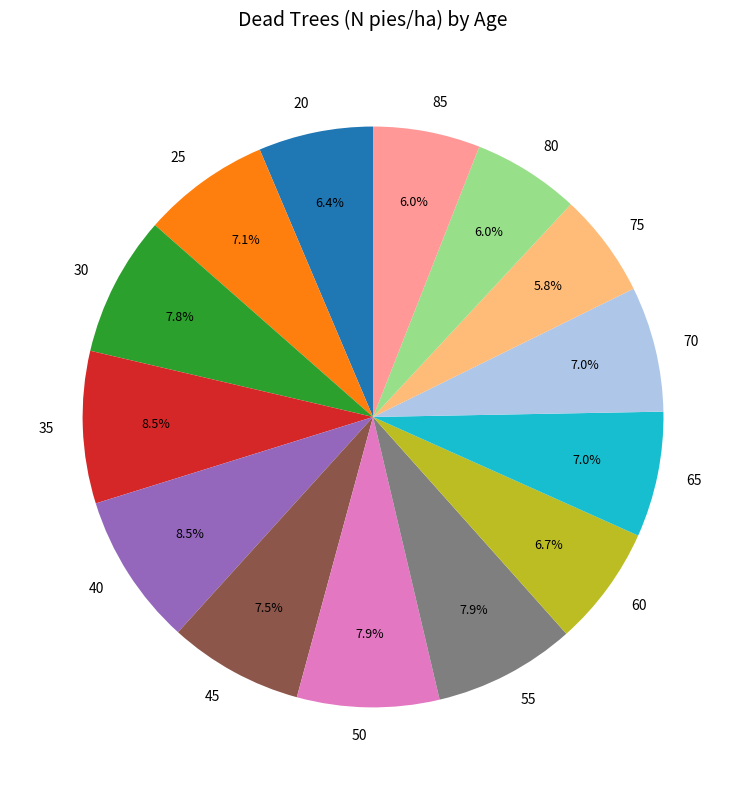

Combined, do 70 and 55 account for over 50%?

No